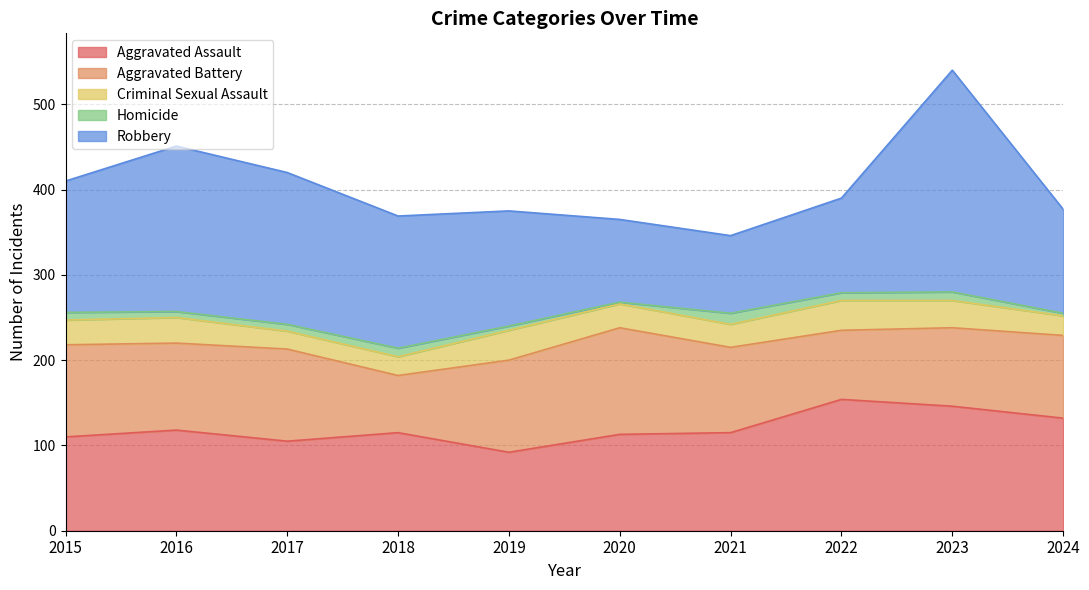

Where is Homicide nearest to the value 7?

2016